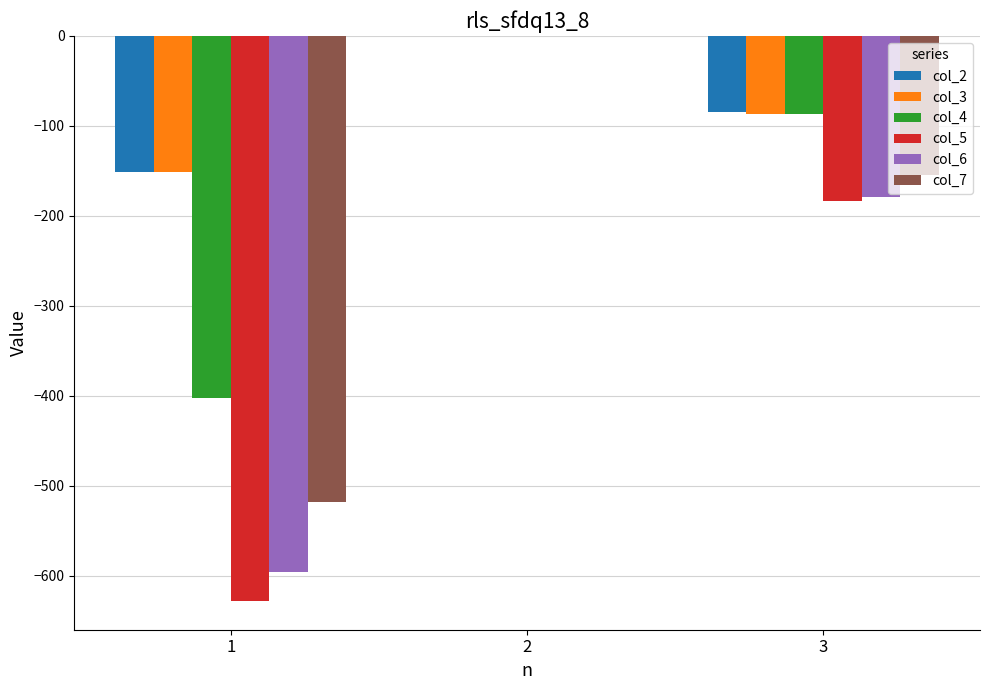

Which series changed the most between 2 and 3?

col_5